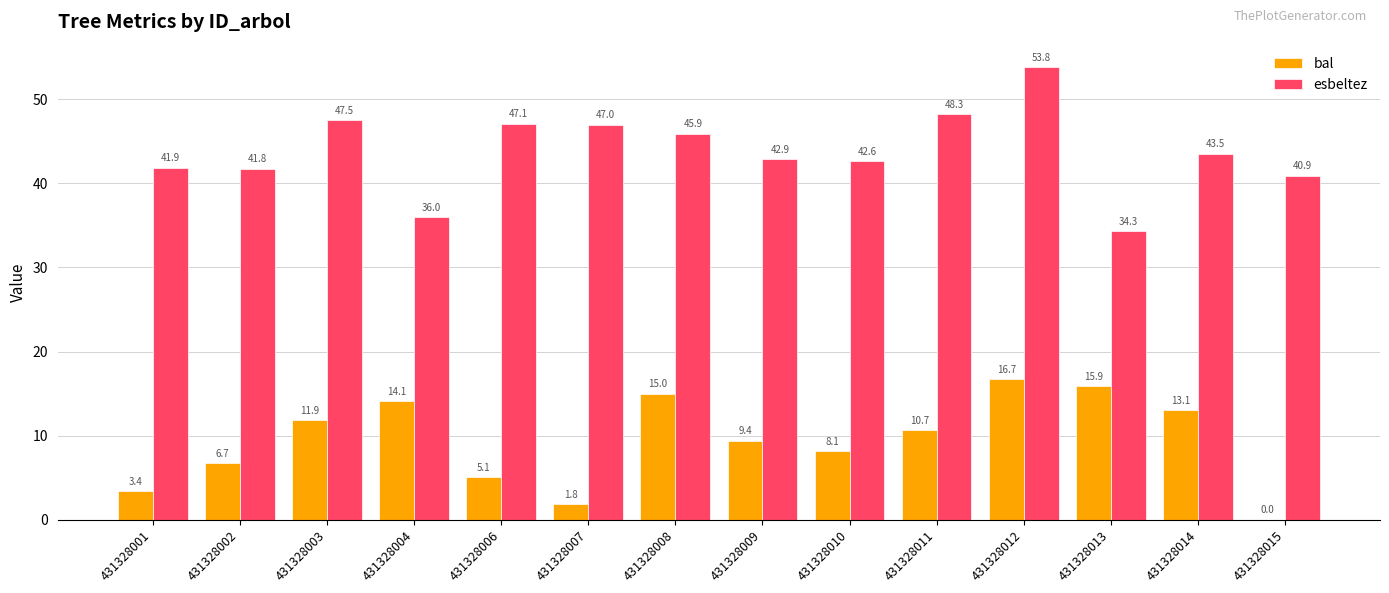

The value of bal at 431328004 is 20.4. True or false?

False